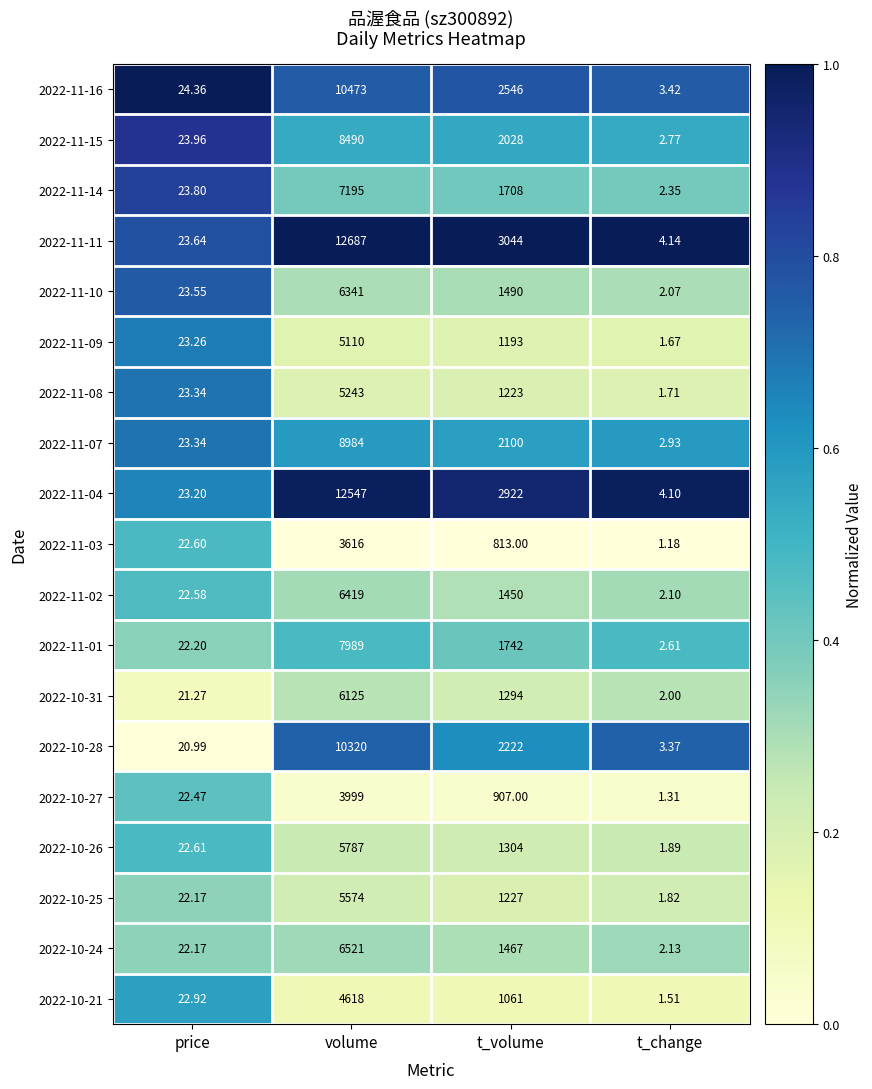

Rank the categories by 2022-10-28 value from lowest to highest.

t_change, price, t_volume, volume